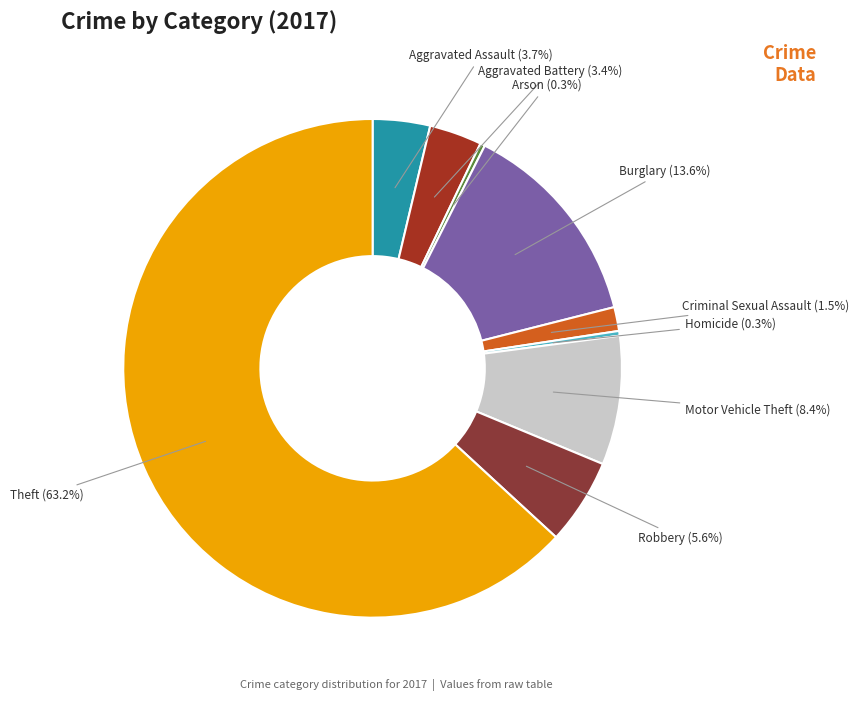

Which slice is the largest?

Theft